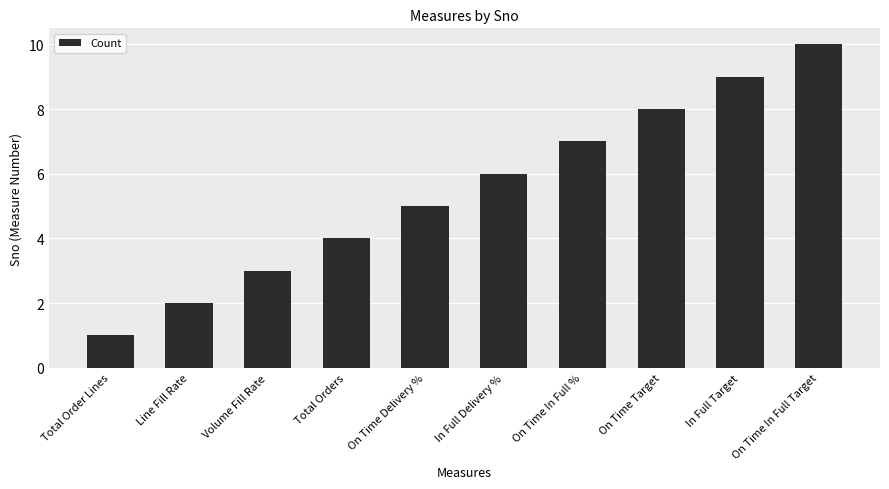

What is the approximate value at On Time Target?

8